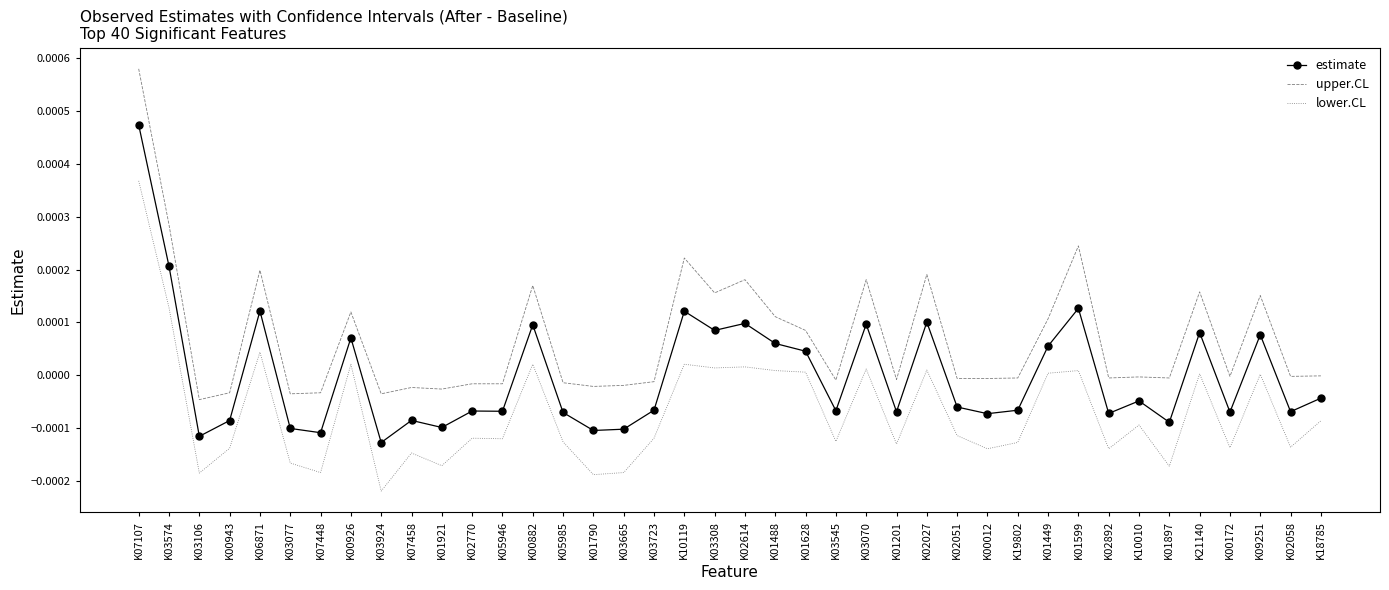

True or false: upper.CL and lower.CL cross at least once.

False